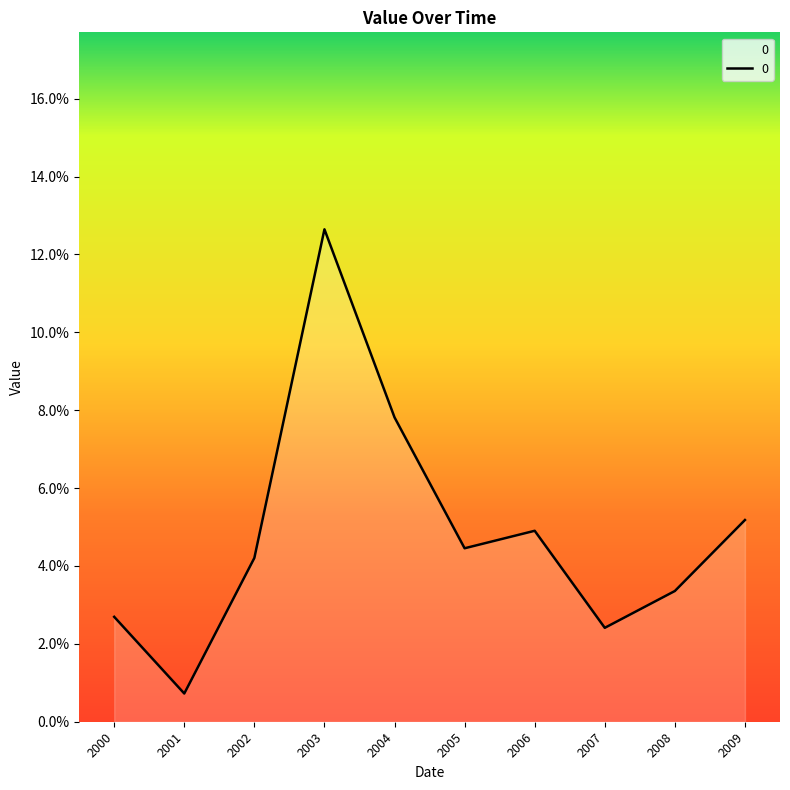

Is this an area chart (filled region under the line)?

Yes